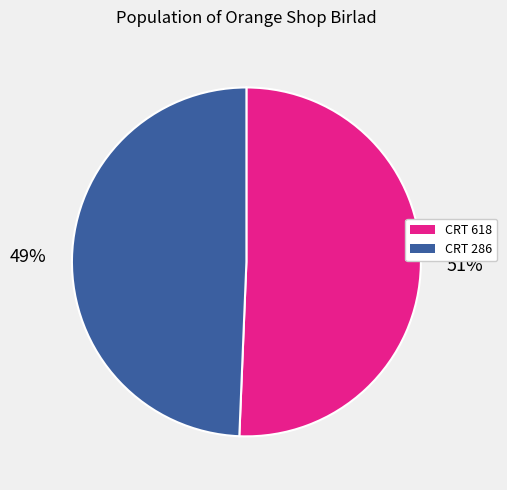

Does any single category account for the majority?

Yes